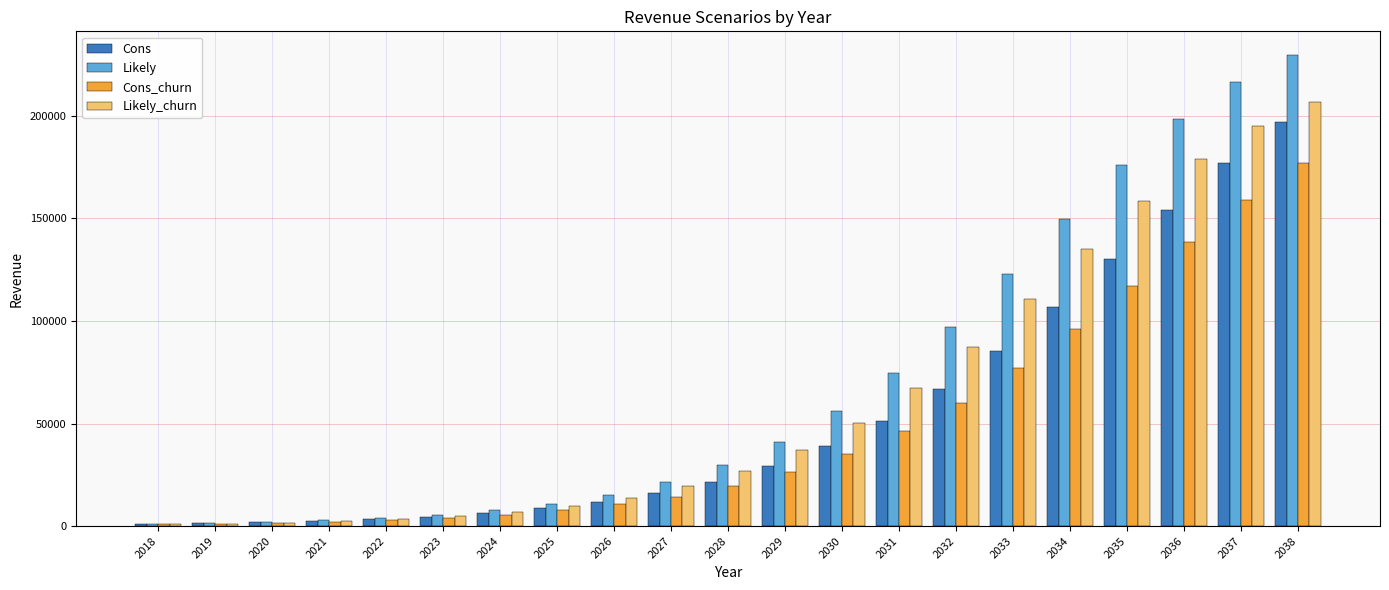

List the series in order of their peak value, highest first.

Likely, Likely_churn, Cons, Cons_churn